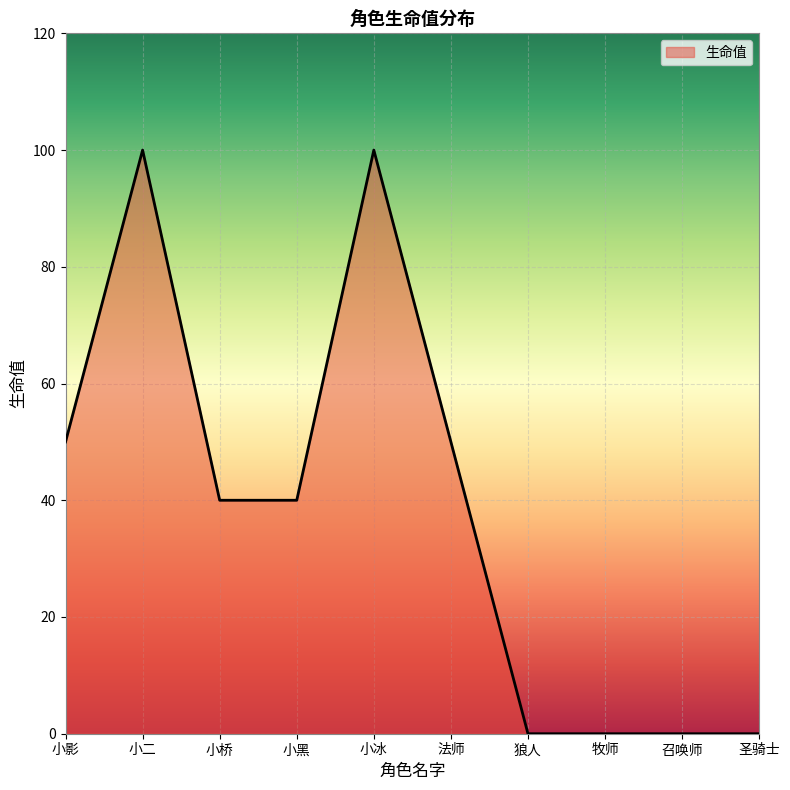

True or false: there are more than 0 points higher than both neighbors.

True